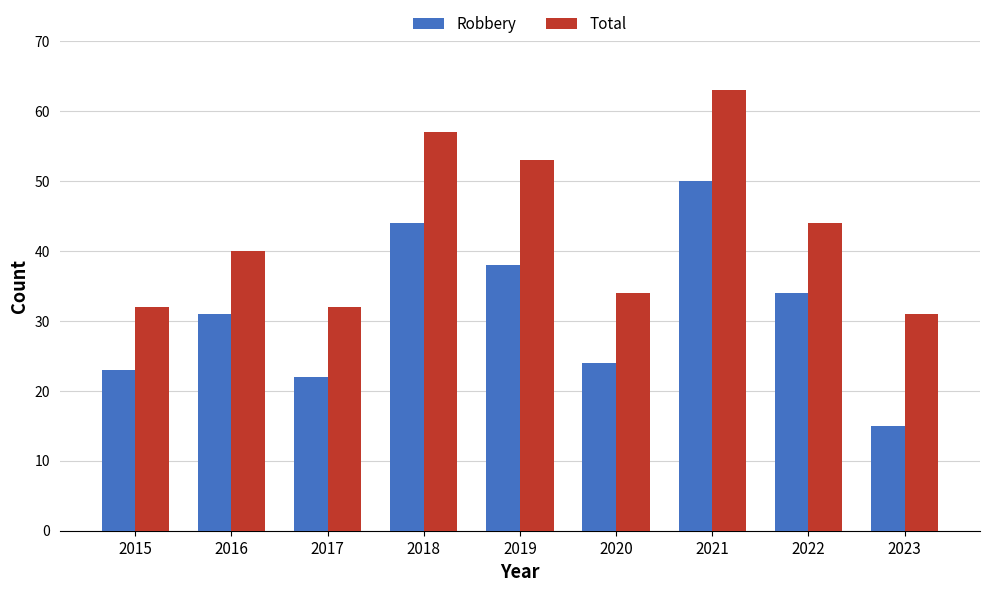

Reading right to left, transcribe all the data shown in this chart.

Robbery: 2023=15	2022=34	2021=50	2020=24	2019=38	2018=44	2017=22	2016=31	2015=23
Total: 2023=31	2022=44	2021=63	2020=34	2019=53	2018=57	2017=32	2016=40	2015=32